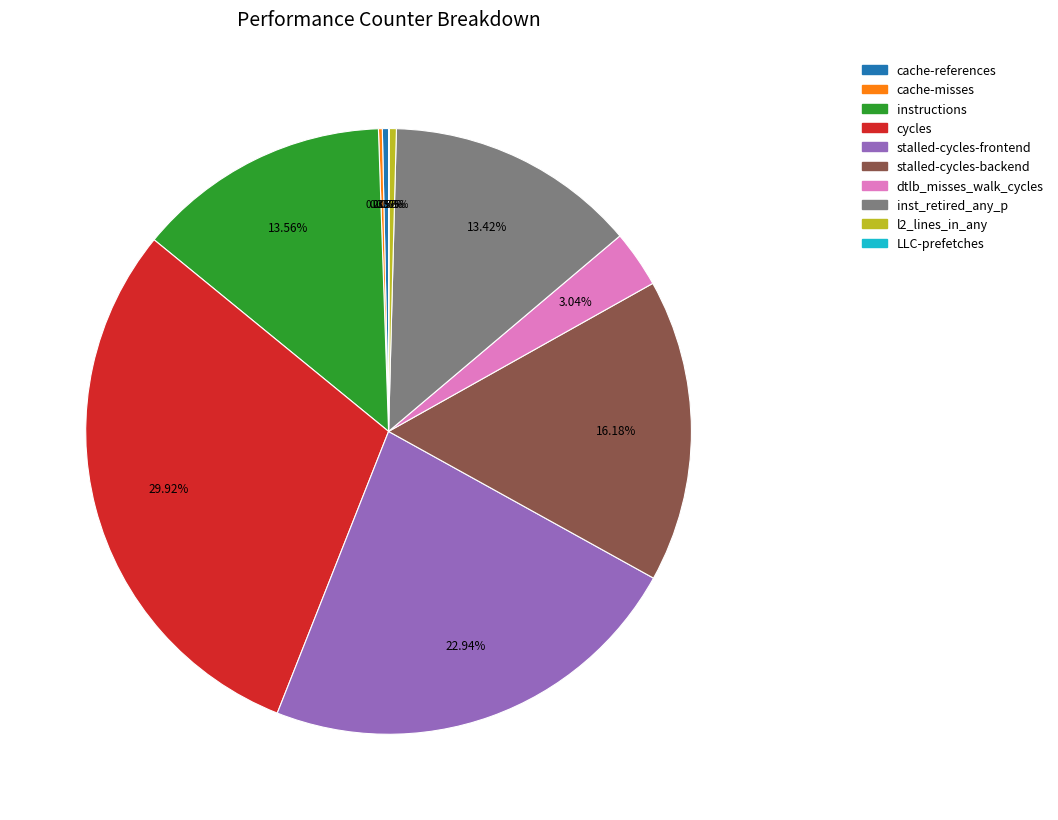

Do cycles and stalled-cycles-frontend together represent more than half of the pie?

Yes